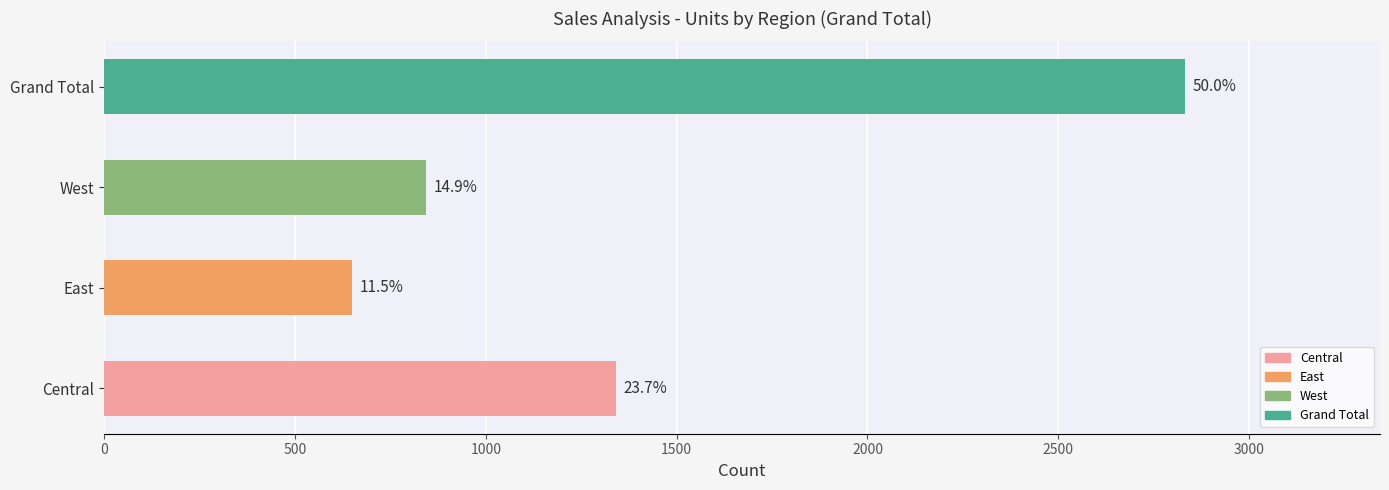

How many bars are there in total?

4